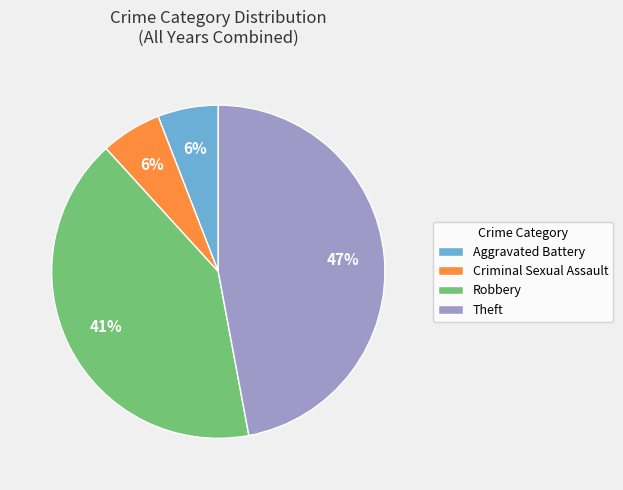

Which slice is the largest?

Theft